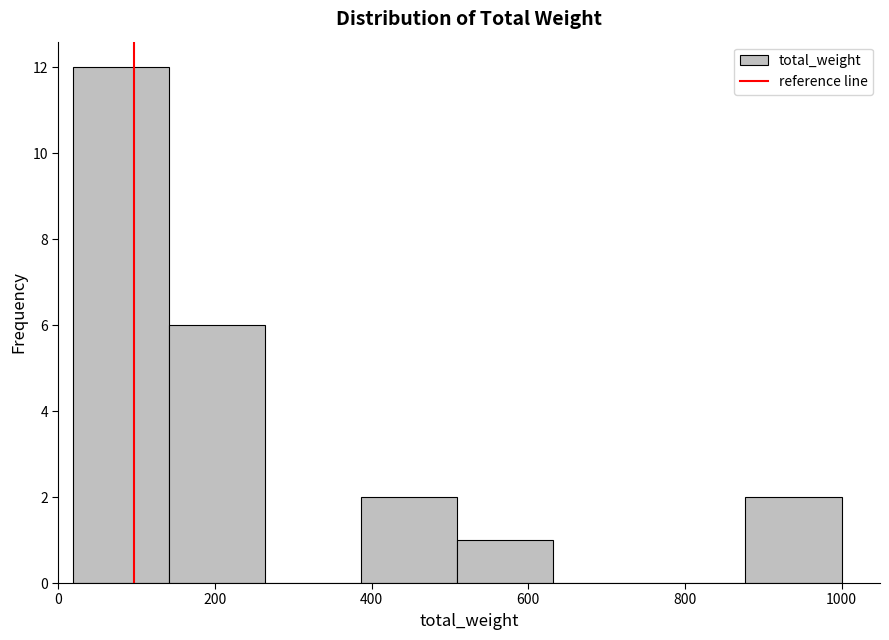

Reading left to right, list every bar in this chart as the range it spans on the x-axis followed by its height. Neither the bar edges nor the heights are printed on the chart, so give them approximately, as read against the axes.

20 to 140: 12
140 to 260: 6
260 to 380: 0
380 to 500: 2
500 to 640: 1
640 to 760: 0
760 to 880: 0
880 to 1000: 2